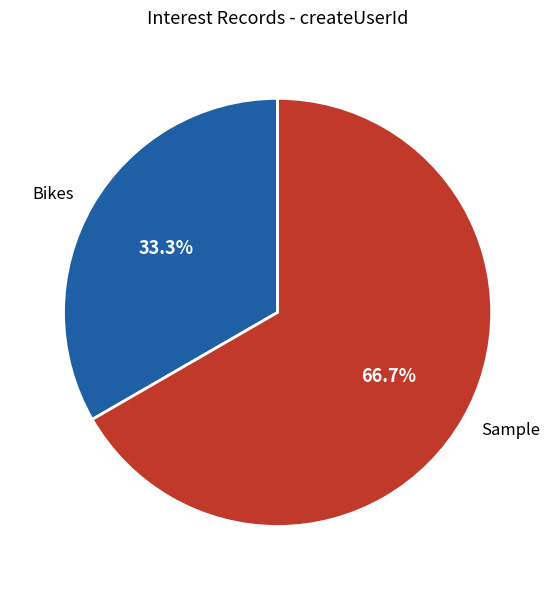

Is it true that Bikes is 48% of the pie?

False